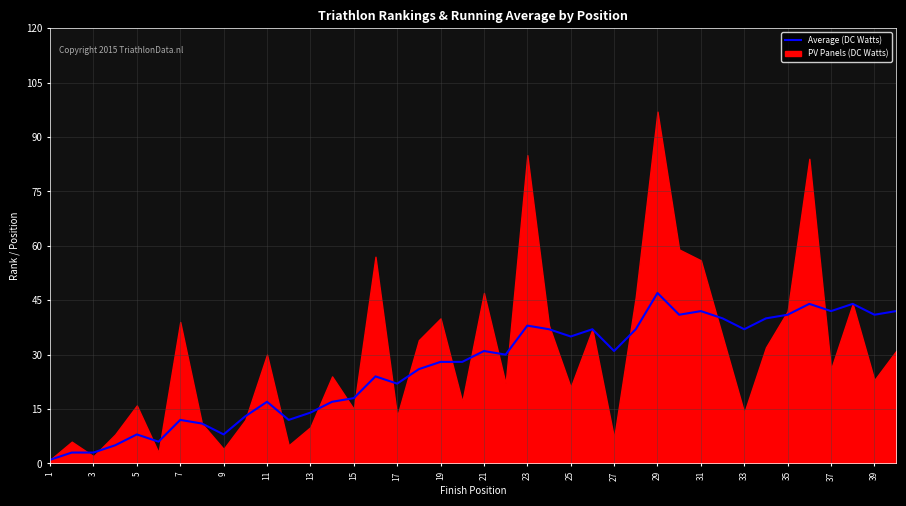

What is the difference between the maximum and minimum values?

46